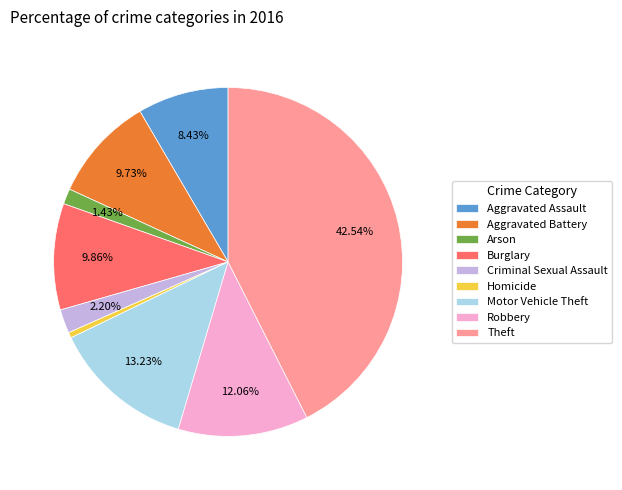

Count the number of slices in the pie.

9